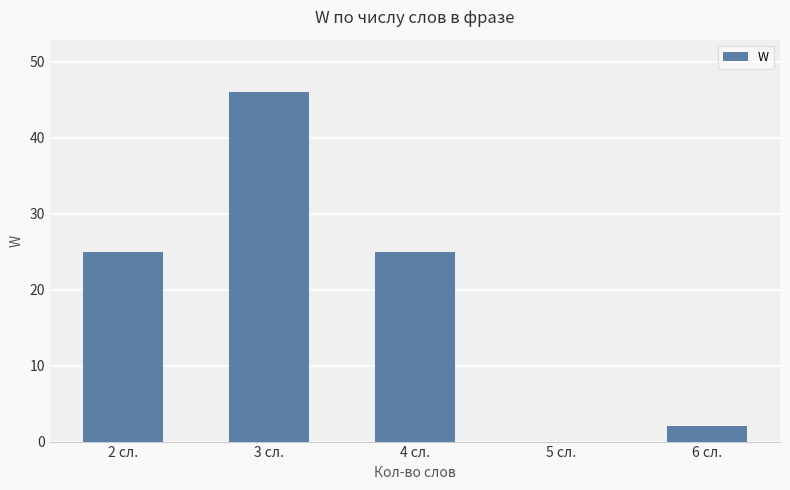

The chart shows a value of 14 at 2 сл.. True or false?

False